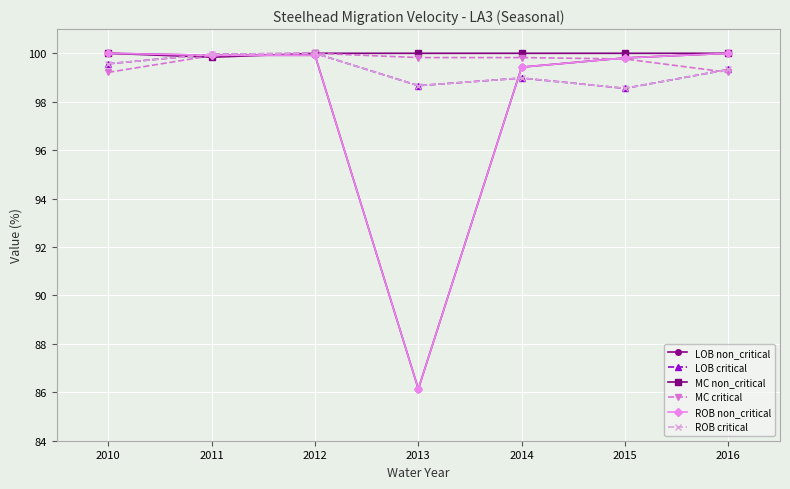

Reading left to right, transcribe all the data shown in this chart.

LOB non_critical: 100.0	99.9	99.9	86.1	99.4	99.8	100.0
LOB critical: 99.6	100.0	100.0	98.7	99.0	98.6	99.3
MC non_critical: 100.0	99.8	100.0	100.0	100.0	100.0	100.0
MC critical: 99.2	99.9	100.0	99.8	99.8	99.8	99.2
ROB non_critical: 100.0	99.9	99.9	86.1	99.4	99.8	100.0
ROB critical: 99.6	100.0	100.0	98.7	99.0	98.6	99.3